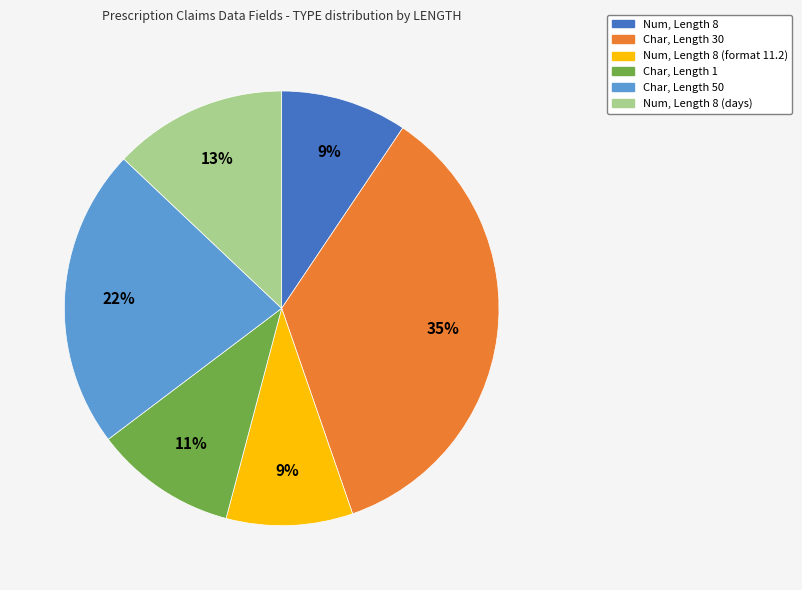

Is there any slice that represents more than half of the pie?

No